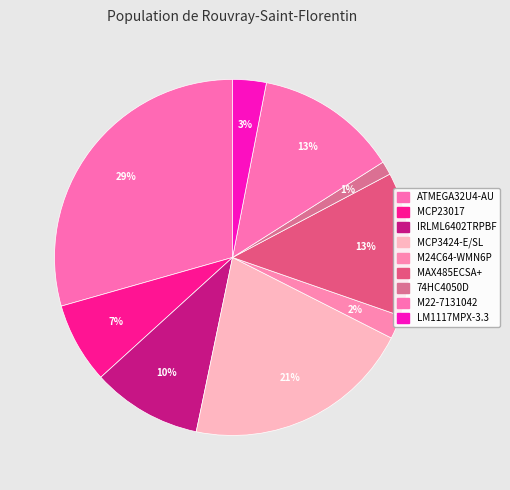

To the nearest percent, what percentage of the pie is ATMEGA32U4-AU?

29%